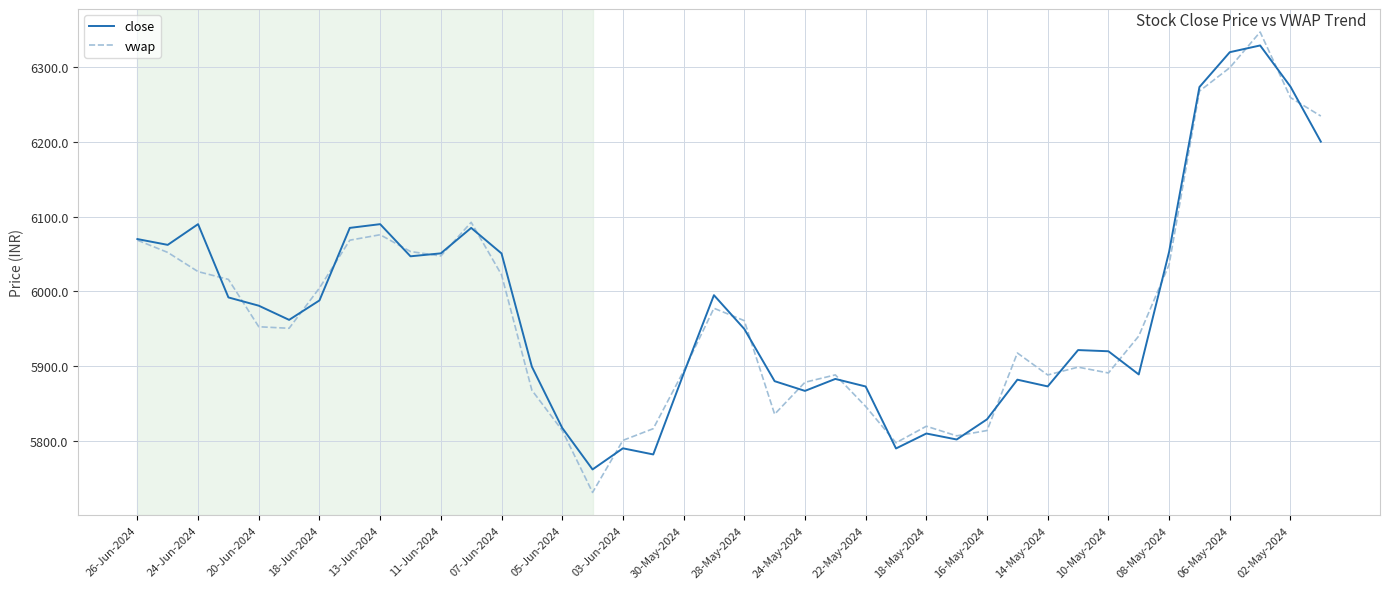

What is the greatest value displayed?

6347.0